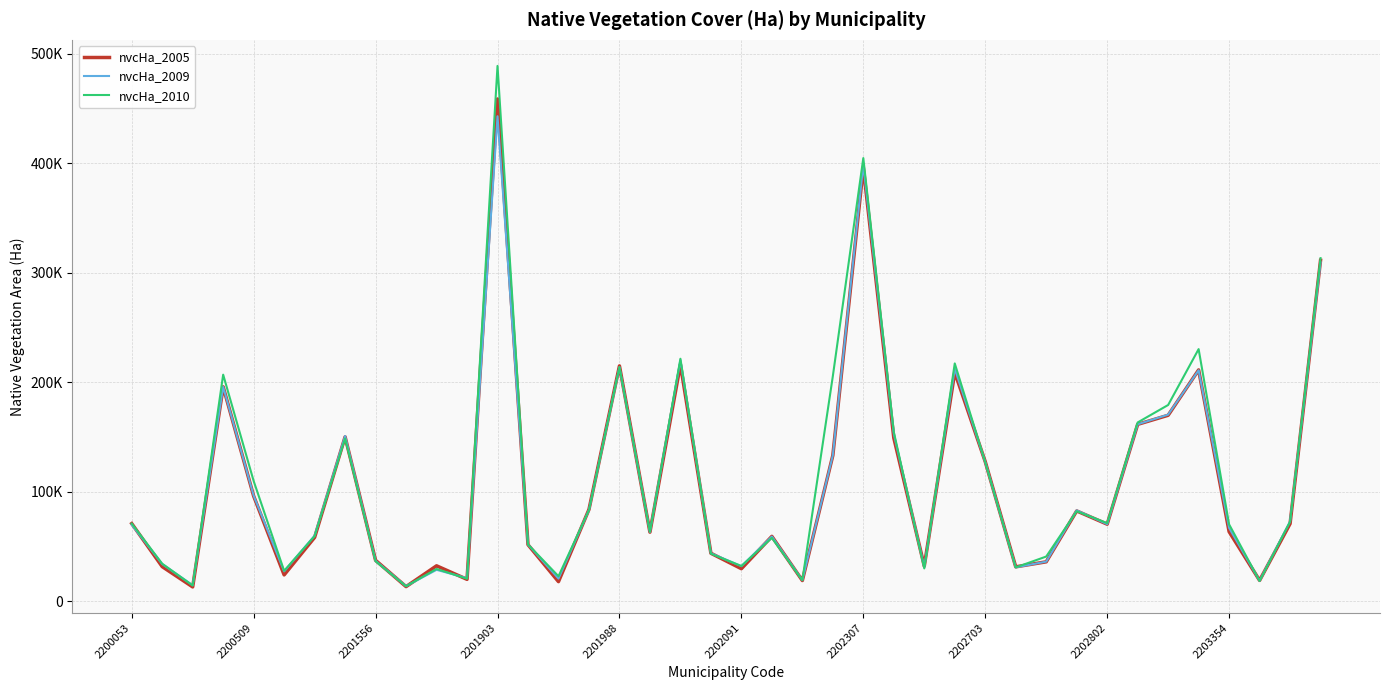

Does the chart have visible grid lines?

Yes